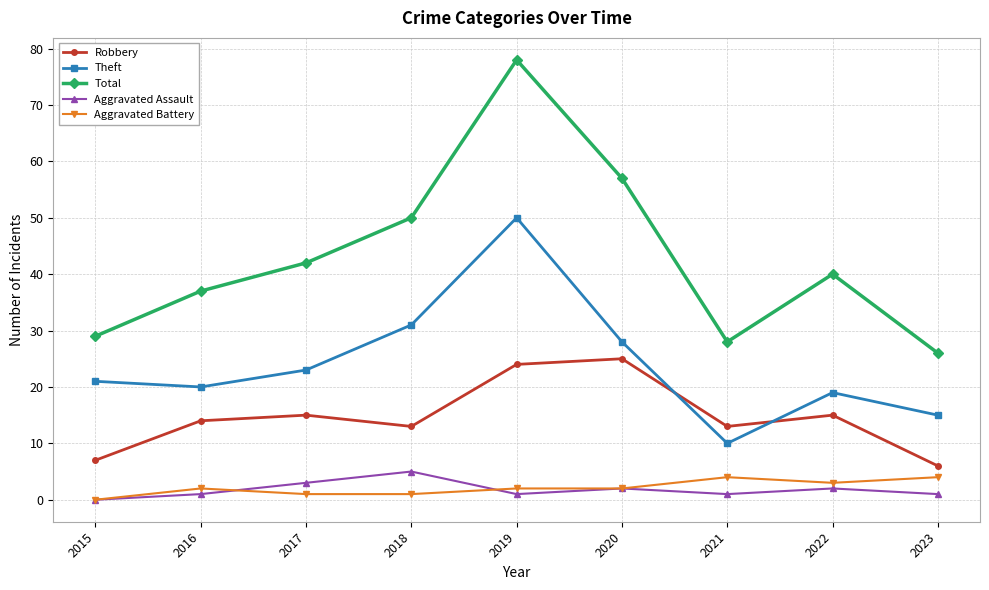

Reading right to left, extract all data points from this chart.

Robbery: 6	15	13	25	24	13	15	14	7
Theft: 15	19	10	28	50	31	23	20	21
Total: 26	40	28	57	78	50	42	37	29
Aggravated Assault: 1	2	1	2	1	5	3	1	0
Aggravated Battery: 4	3	4	2	2	1	1	2	0